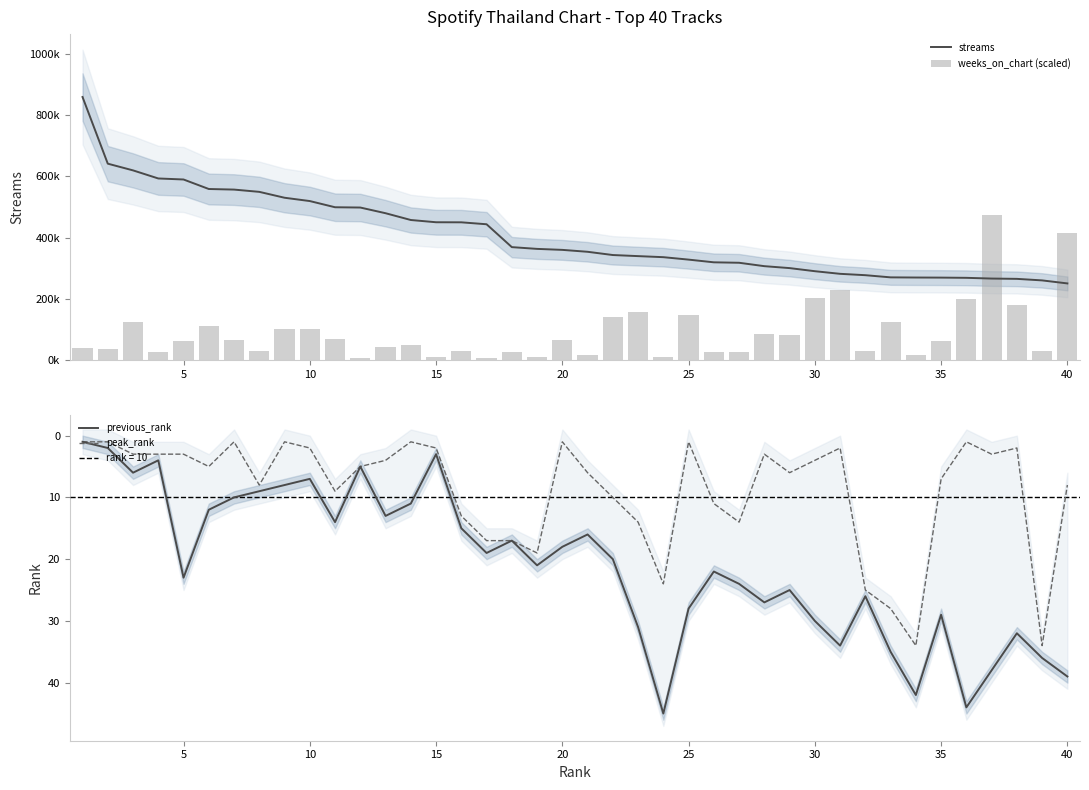

Is it true that peak_rank equals 2 at 35?

False